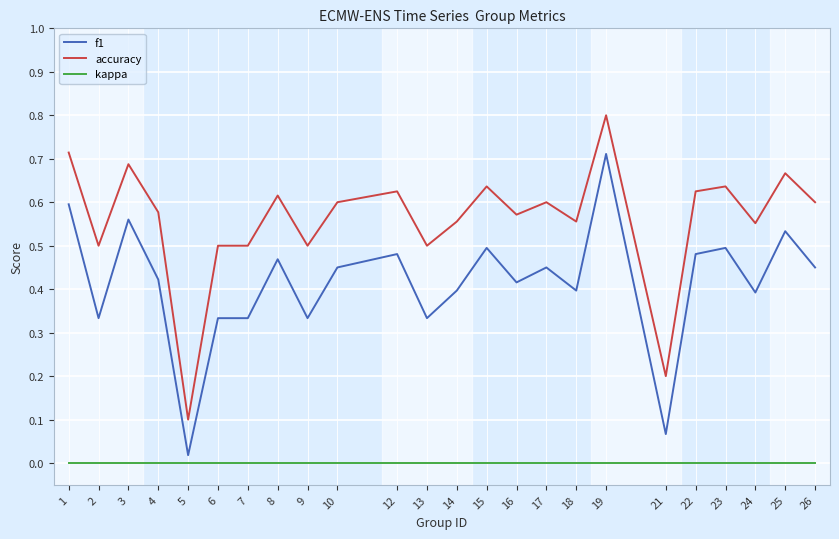

Which series has the largest range (max minus min)?

accuracy